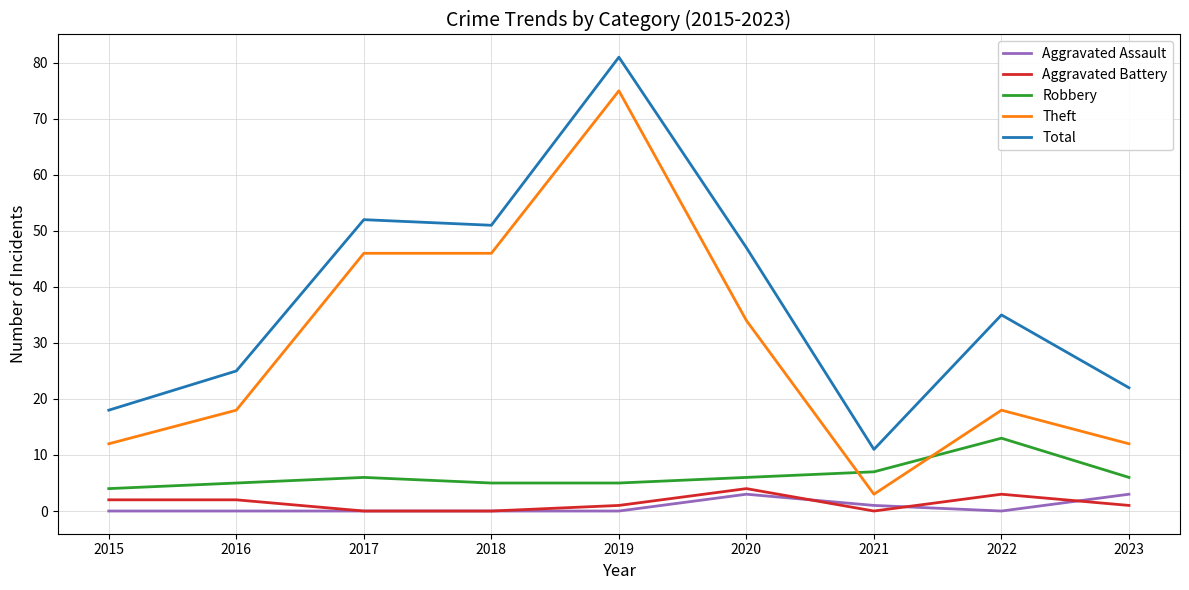

Does the chart display data point markers on the line(s)?

No